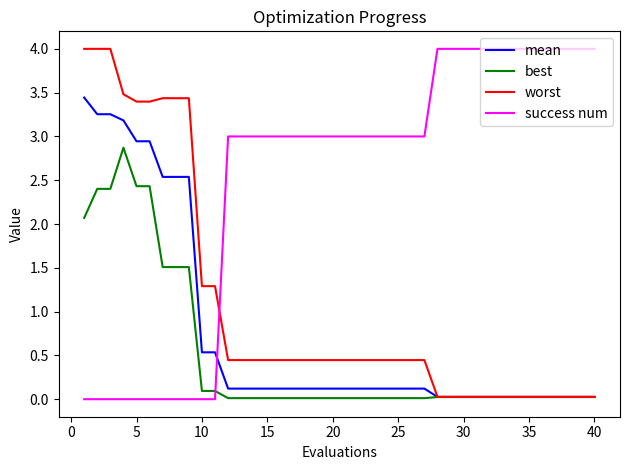

Which series has the largest total across all categories?

success num